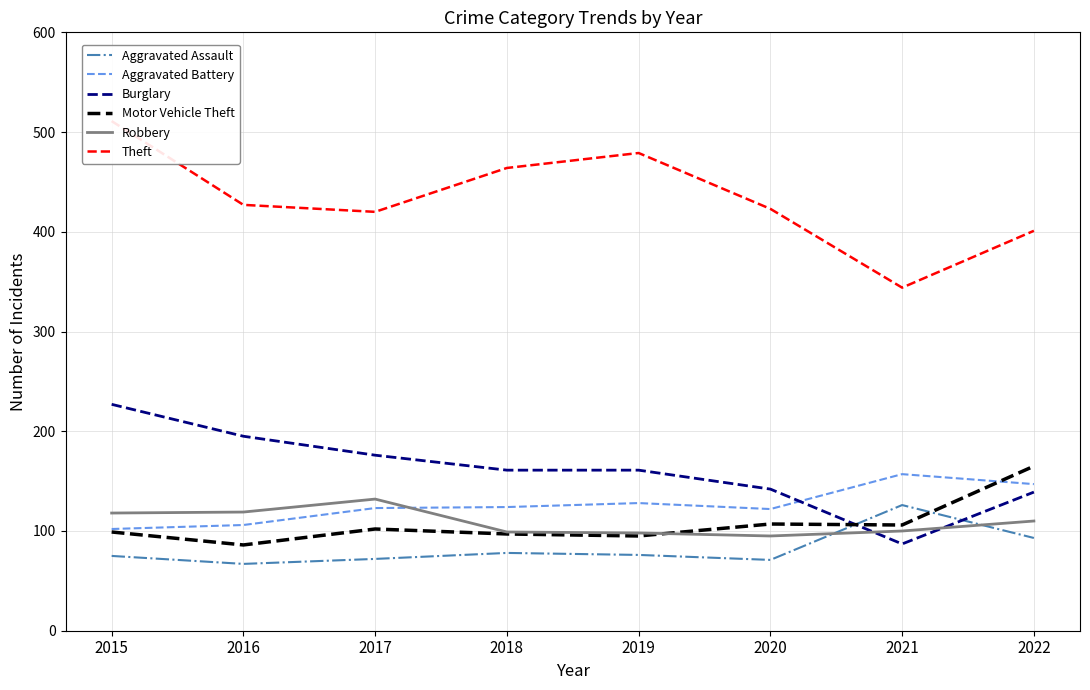

Reading left to right, transcribe all the data shown in this chart.

Aggravated Assault: 75	67	72	78	76	71	126	93
Aggravated Battery: 102	106	123	124	128	122	157	147
Burglary: 227	195	176	161	161	142	87	139
Motor Vehicle Theft: 99	86	102	97	95	107	106	165
Robbery: 118	119	132	99	98	95	100	110
Theft: 511	427	420	464	479	423	344	401